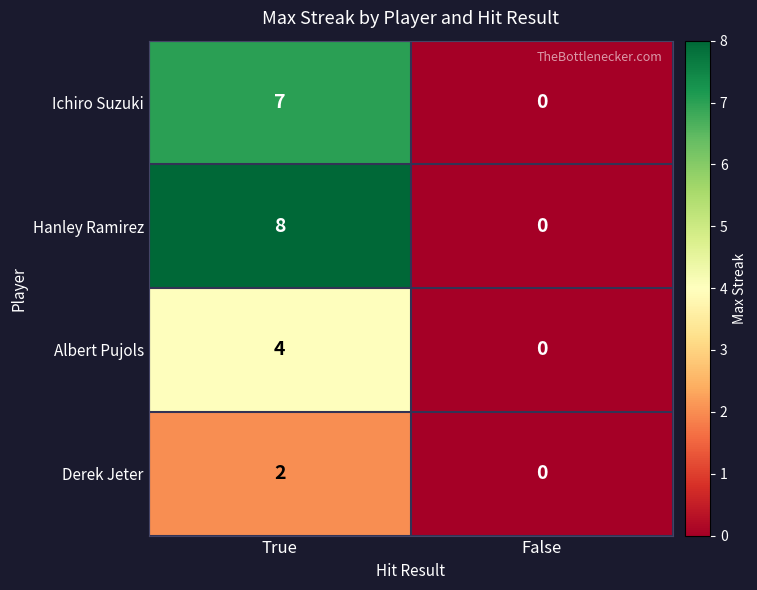

Which series changed the most between True and False?

Hanley Ramirez